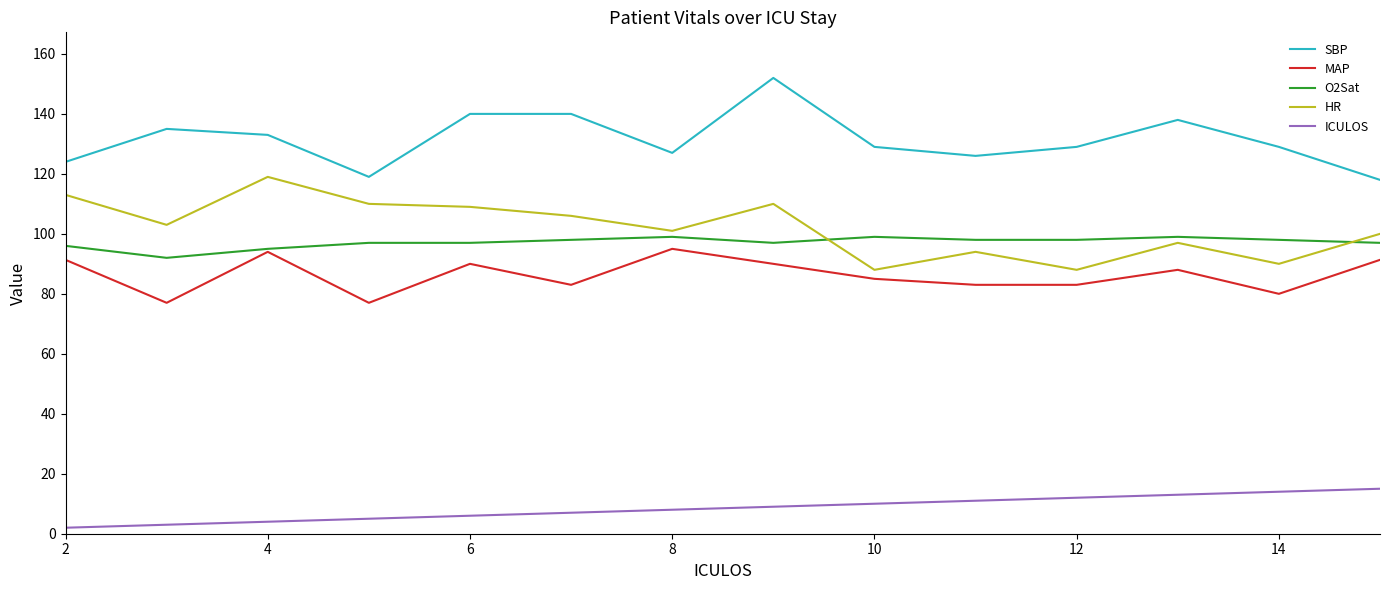

True or false: SBP and O2Sat cross at least once.

False